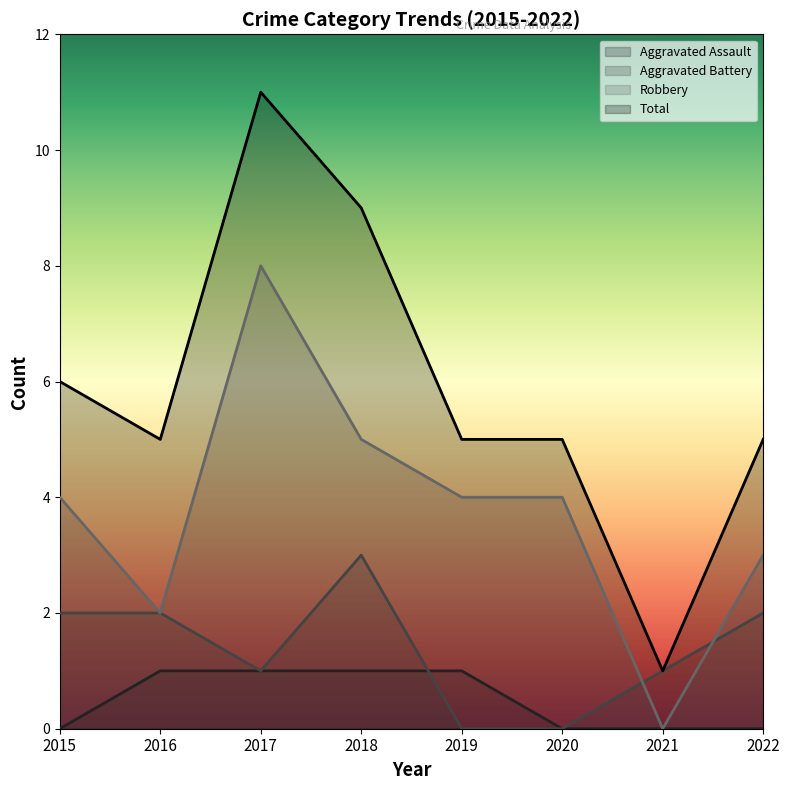

What is the difference between the second highest and second lowest values in the Aggravated Battery series?

2